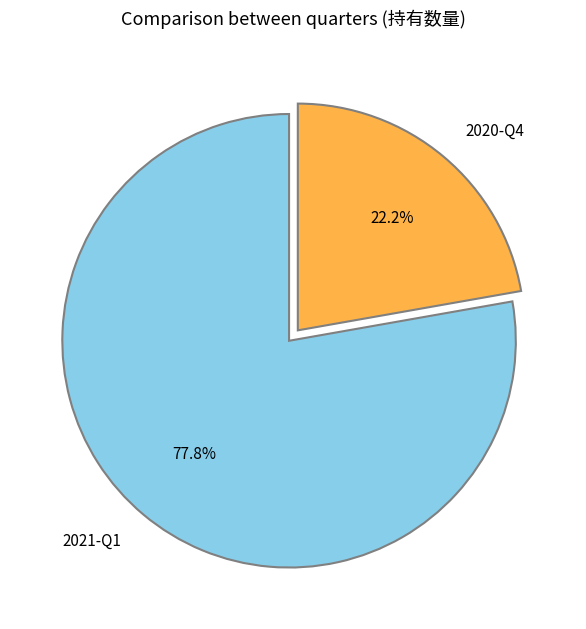

Which slice is the largest?

2021-Q1